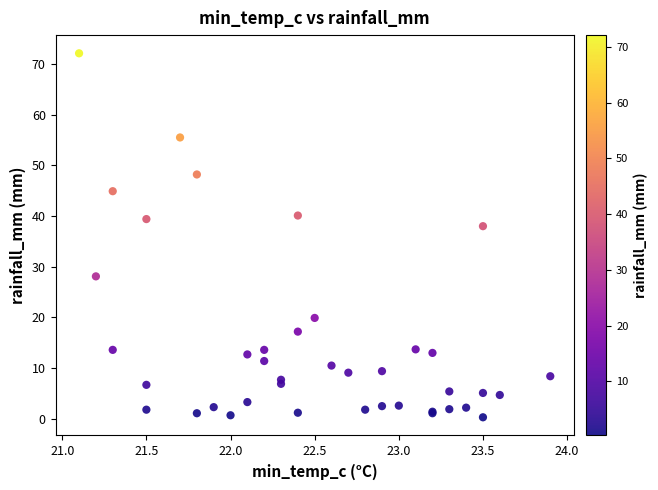

What Y value in the scatter plot is closest to 36?

38.0